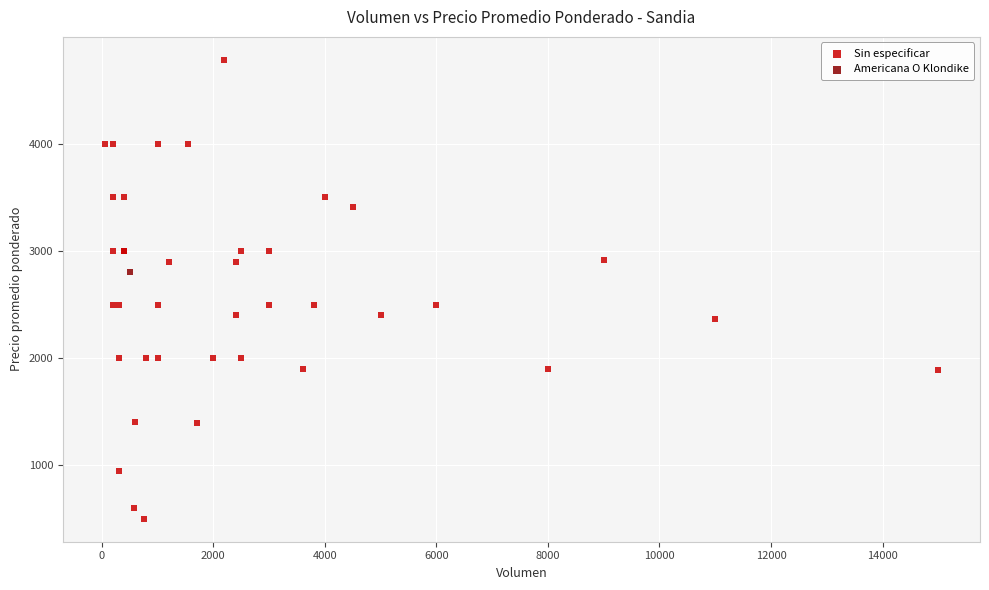

What are all the series names shown in the legend?

Sin especificar, Americana O Klondike